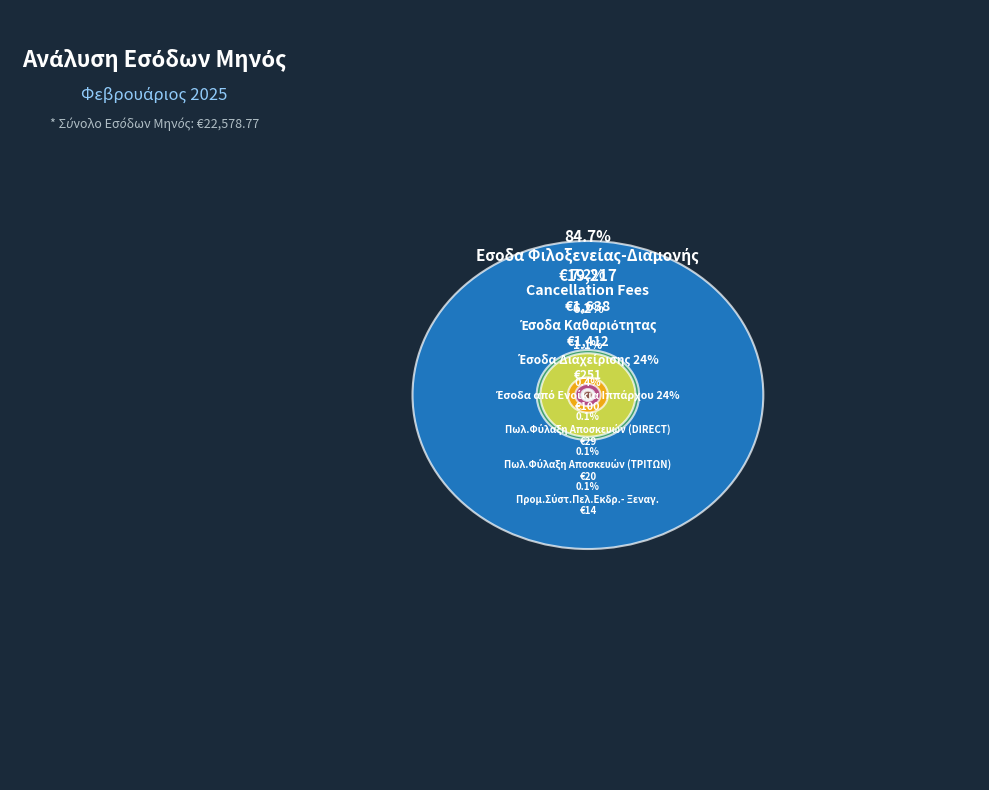

What percentage is NOT represented by Εσοδα Φιλοξενείας-Διαμονής?

15.3%